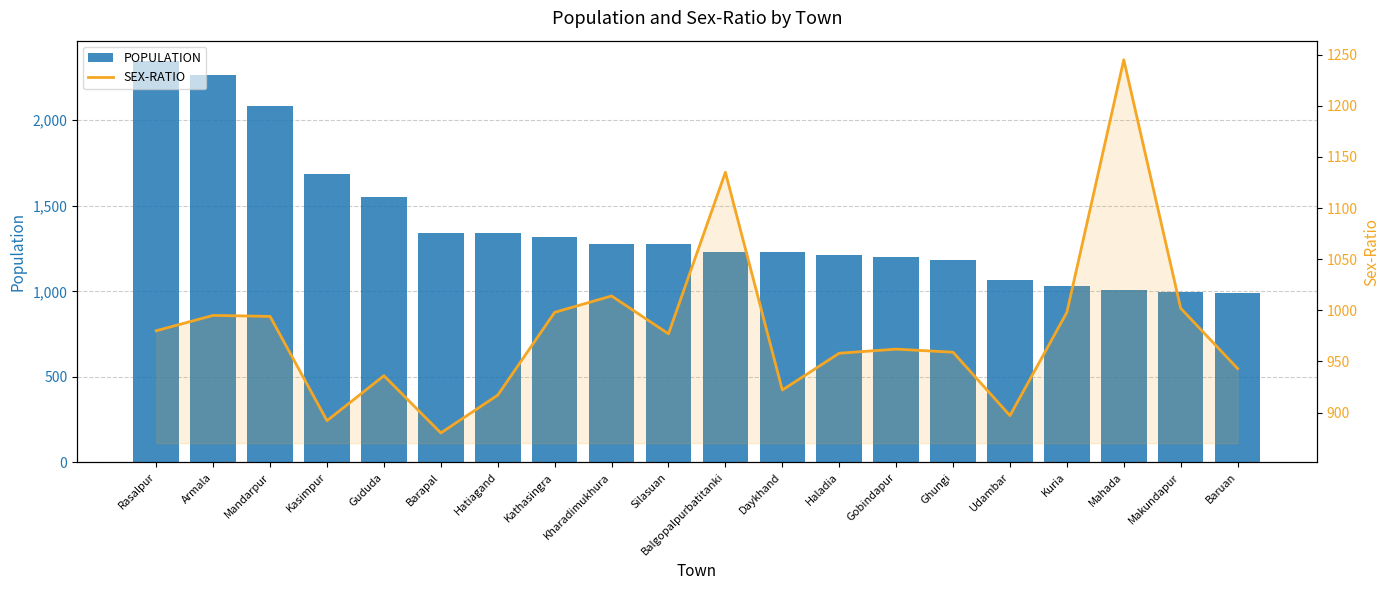

What is the average value of the SEX-RATIO series?

980